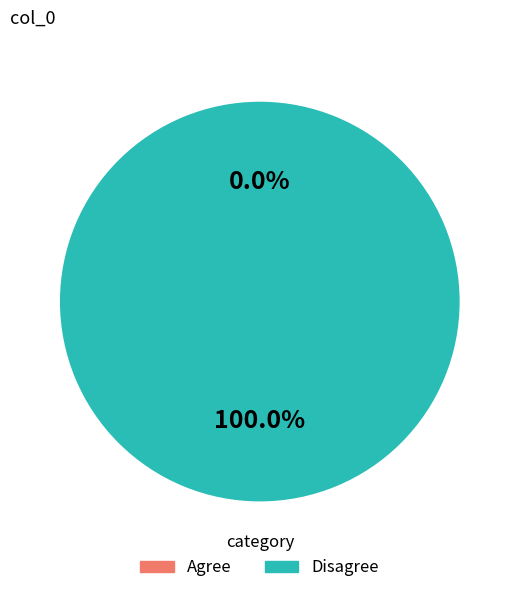

Does 1 account for over 50% of the chart?

Yes